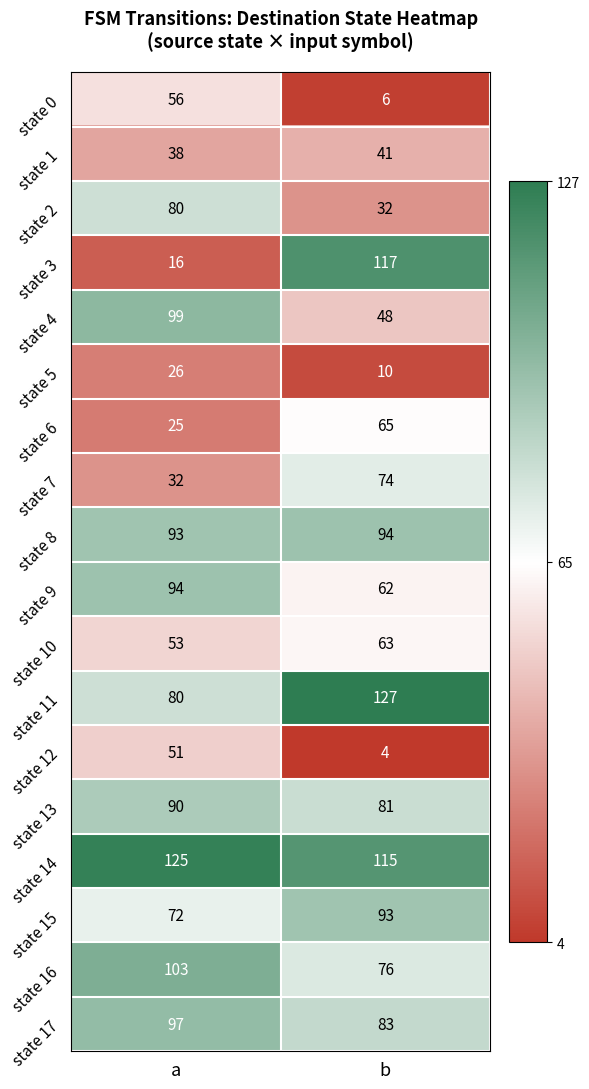

What is the smallest value displayed?

4